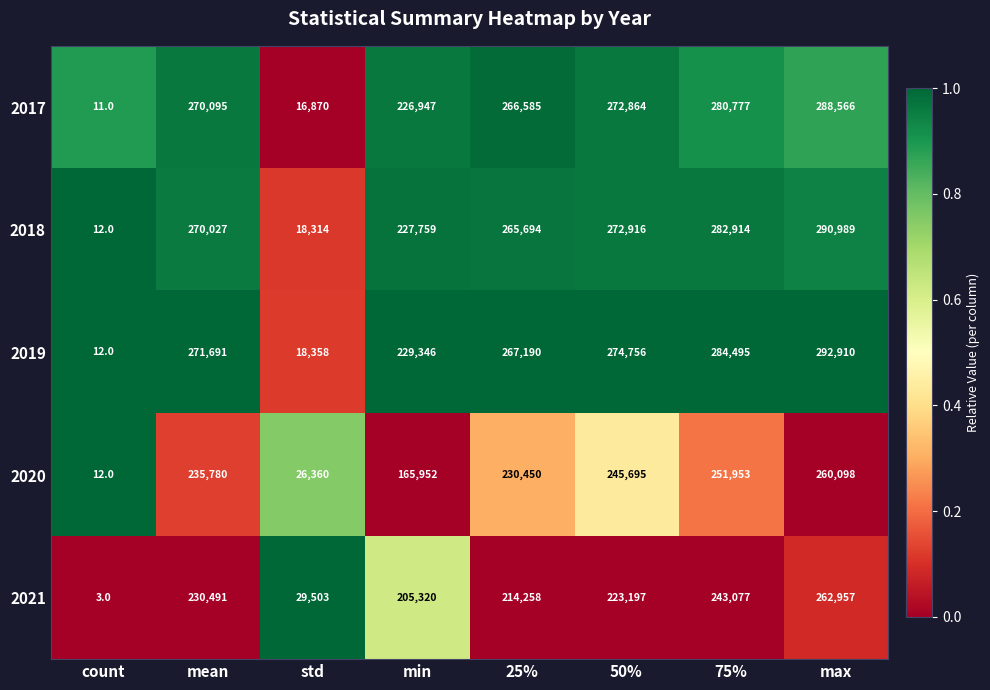

Which series changed the most between count and std?

2021